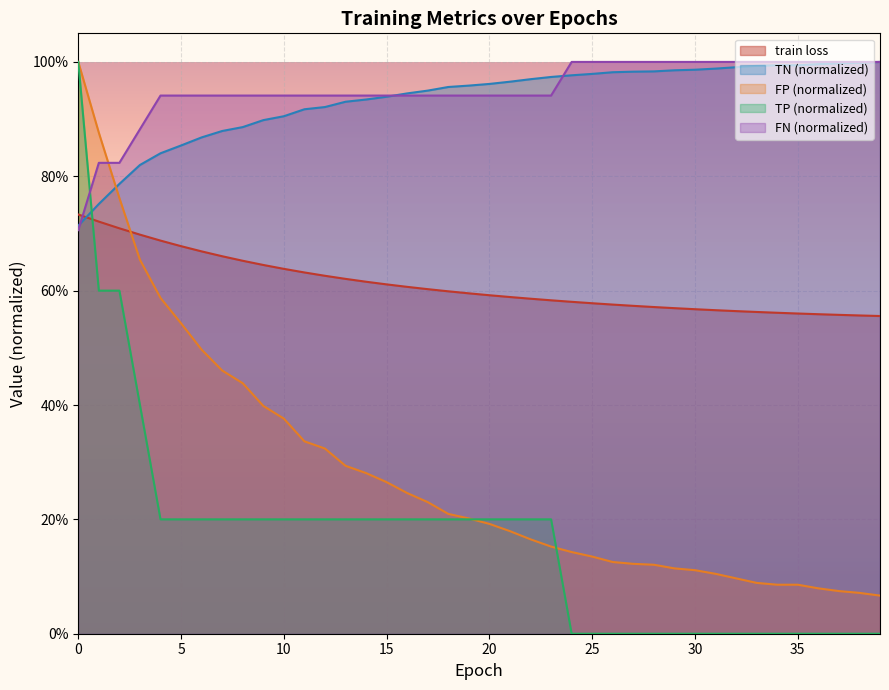

True or false: FN has more than 2 interior local peaks.

False